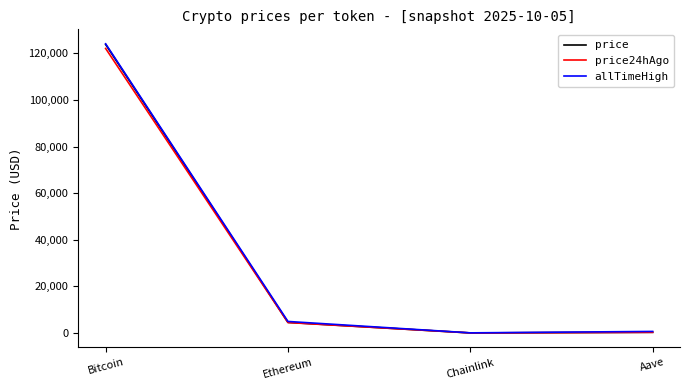

Between Bitcoin and Ethereum, which series saw the biggest shift?

price